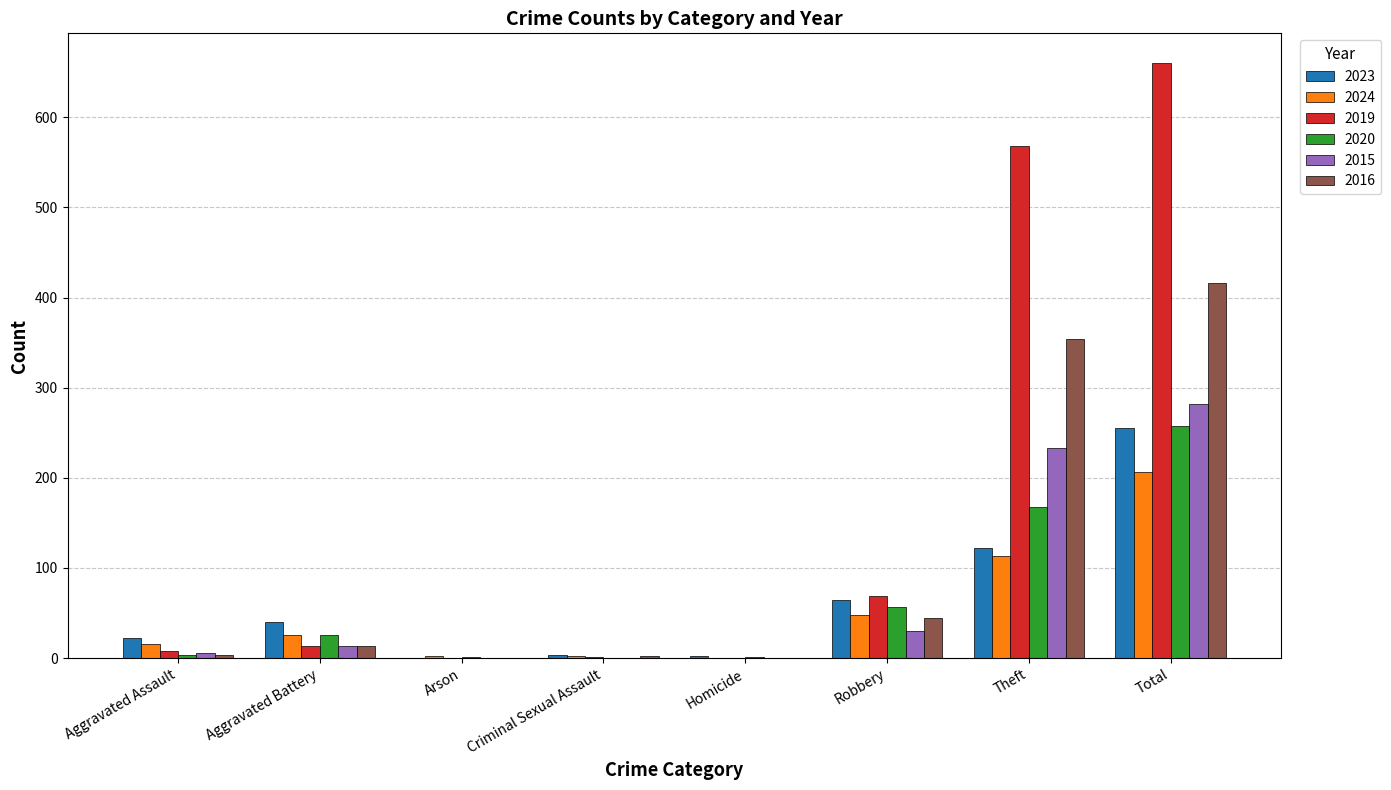

Count the number of categories in the chart.

8